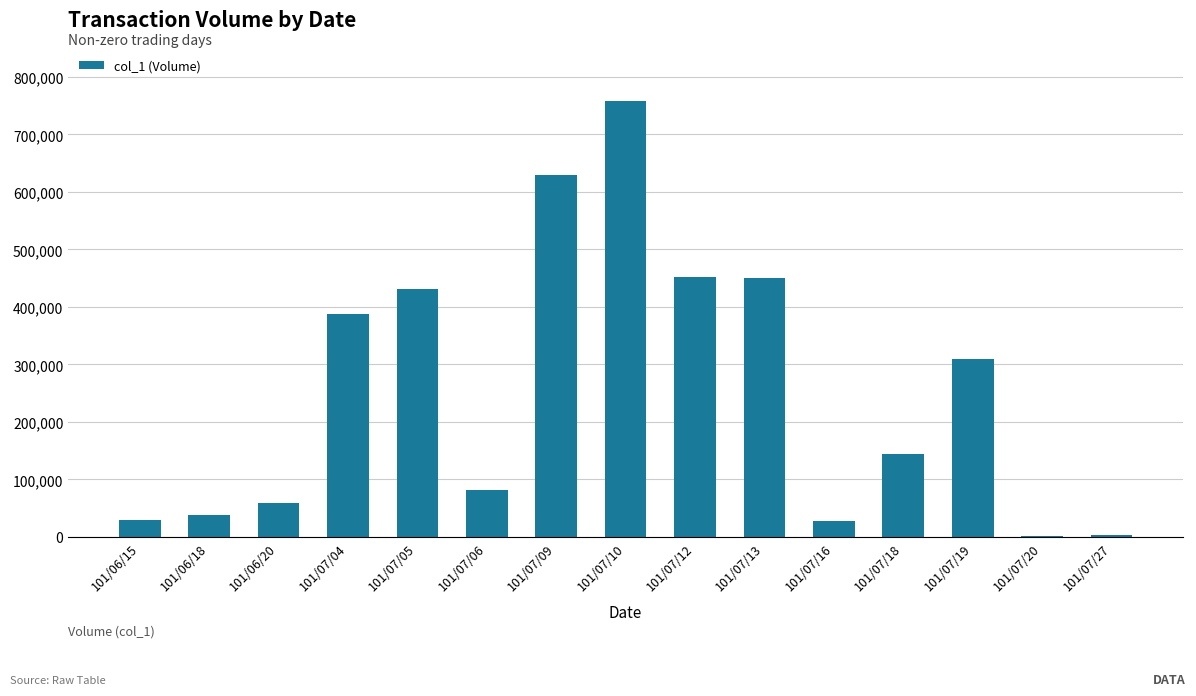

Are the bars horizontal?

No